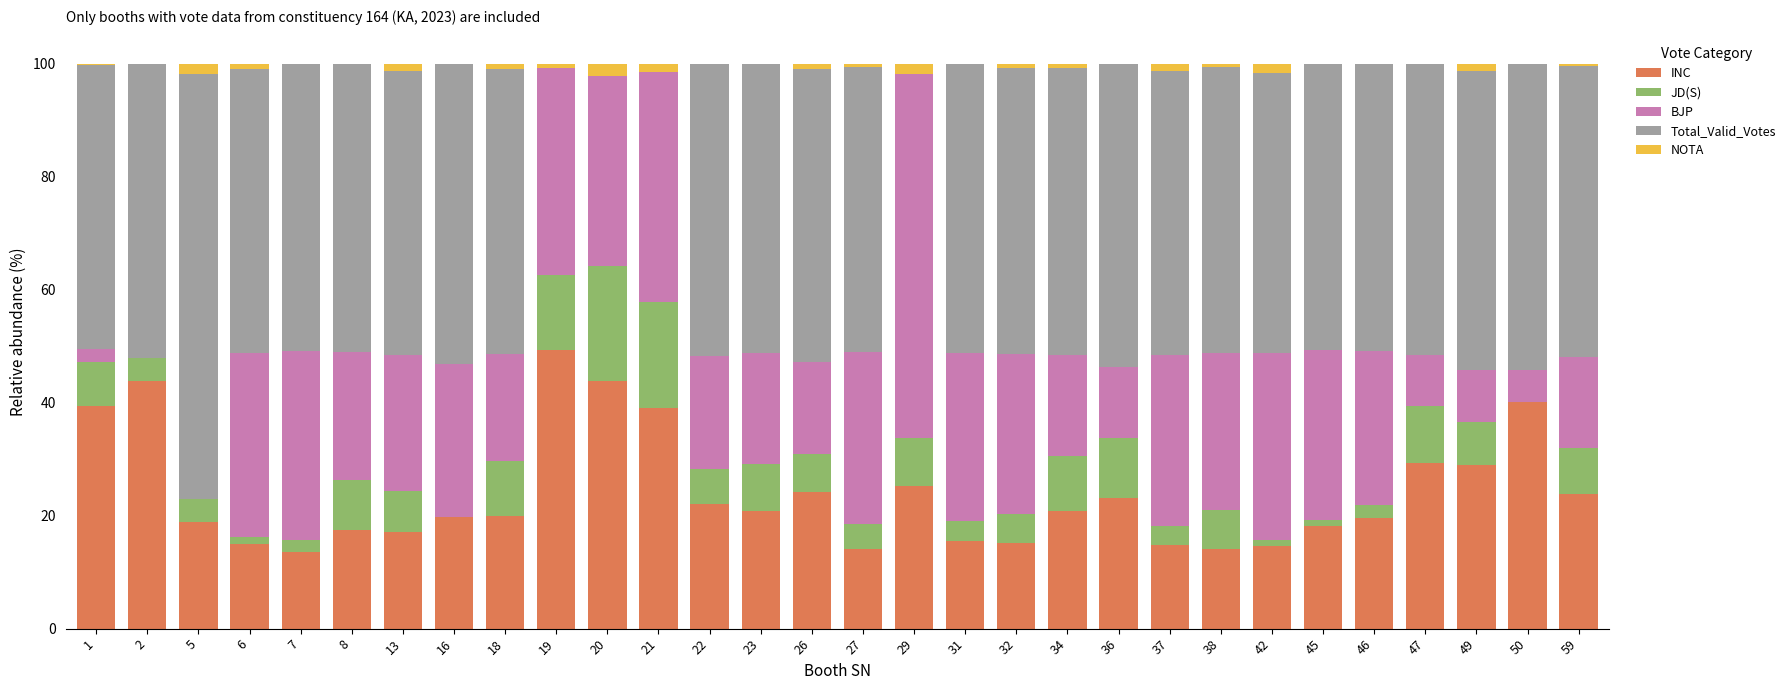

What is the maximum value for INC?

49.4